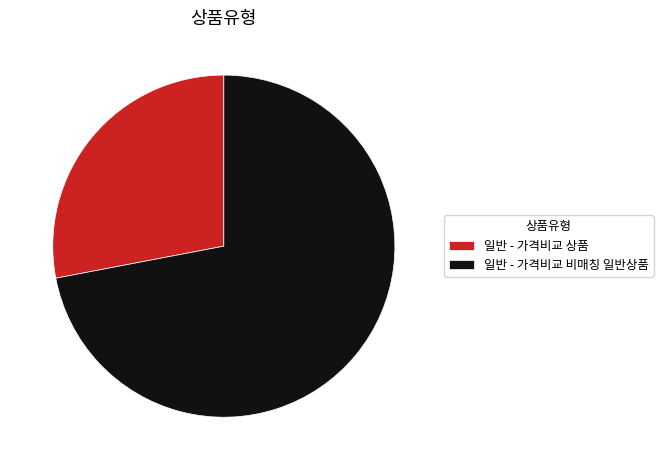

Rank the categories by value from lowest to highest.

일반 - 가격비교 상품, 일반 - 가격비교 비매칭 일반상품